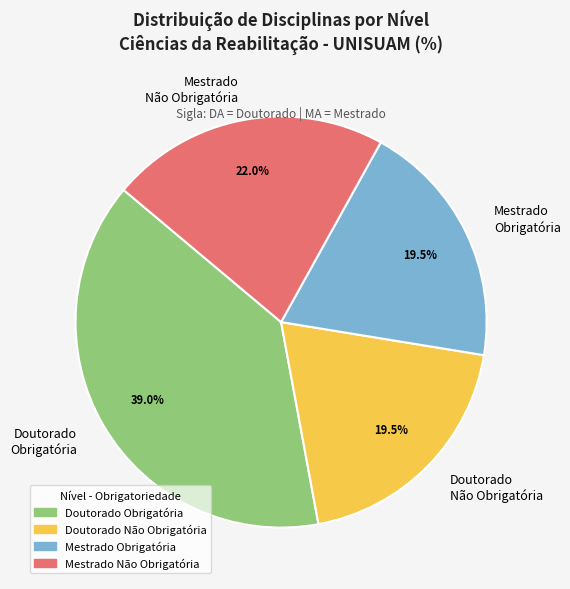

Is the sum of Doutorado Não Obrigatória and Doutorado Obrigatória greater than half?

Yes